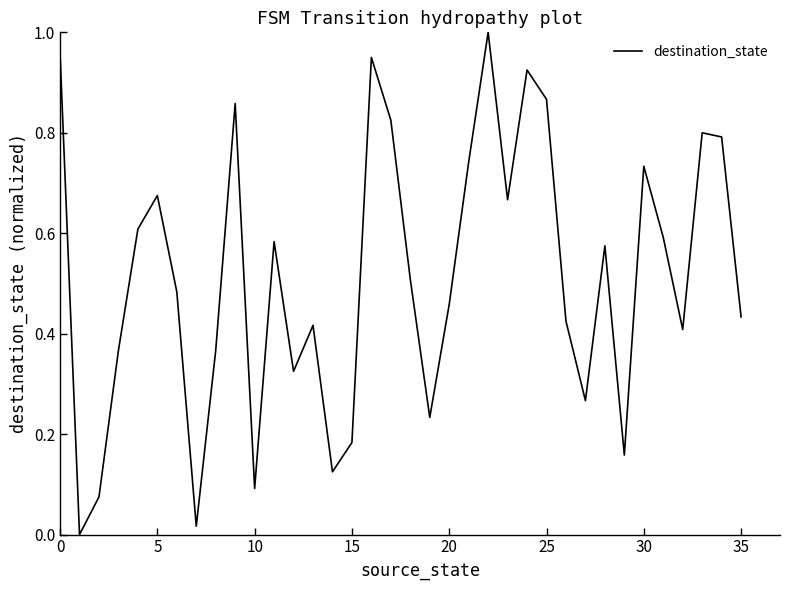

Reading left to right, transcribe all the data shown in this chart.

1.0	0.0	0.1	0.4	0.6	0.7	0.5	0.0	0.4	0.9	0.1	0.6	0.3	0.4	0.1	0.2	0.9	0.8	0.5	0.2	0.5	0.7	1.0	0.7	0.9	0.9	0.4	0.3	0.6	0.2	0.7	0.6	0.4	0.8	0.8	0.4